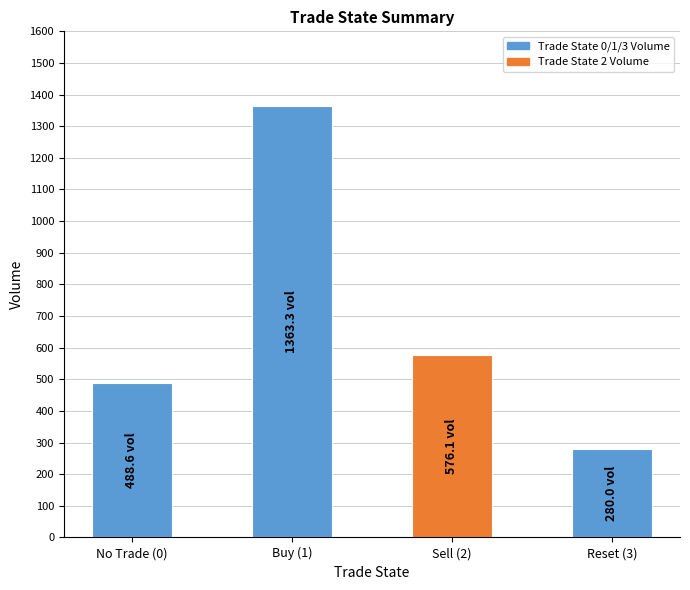

What is the sum of all values?

2708.0